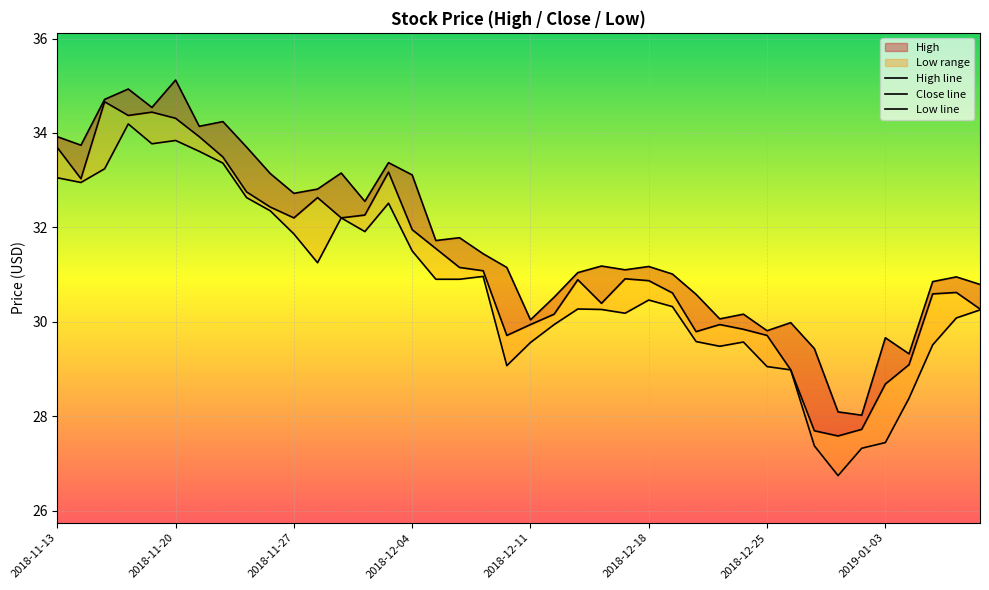

How many interior local peaks does the low_line series have?

8